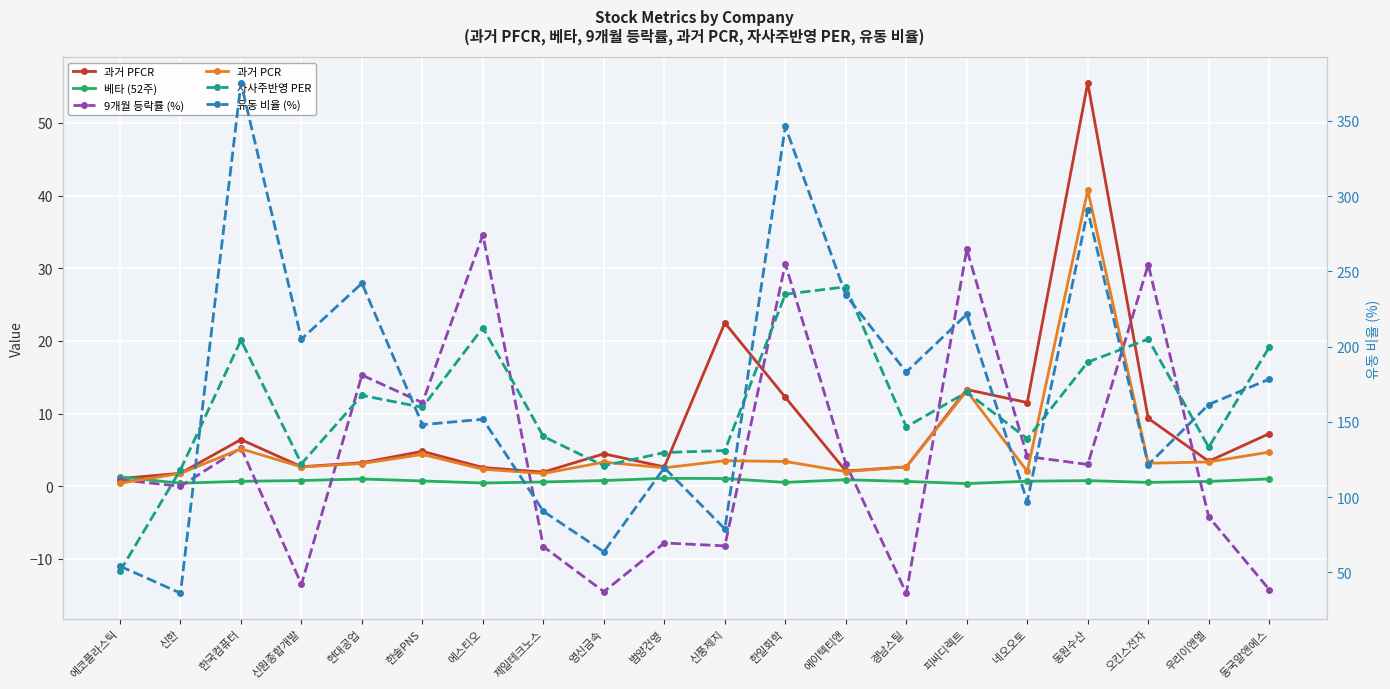

Rank the series at 피씨디렉트 from highest to lowest value.

유동 비율 (%), 9개월 등락률 (%), 과거 PFCR, 과거 PCR, 자사주반영 PER, 베타 (52주)